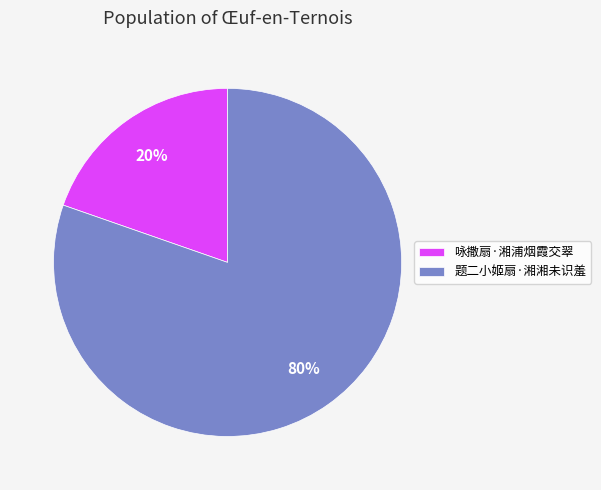

To the nearest percent, what is the average slice percentage?

50%